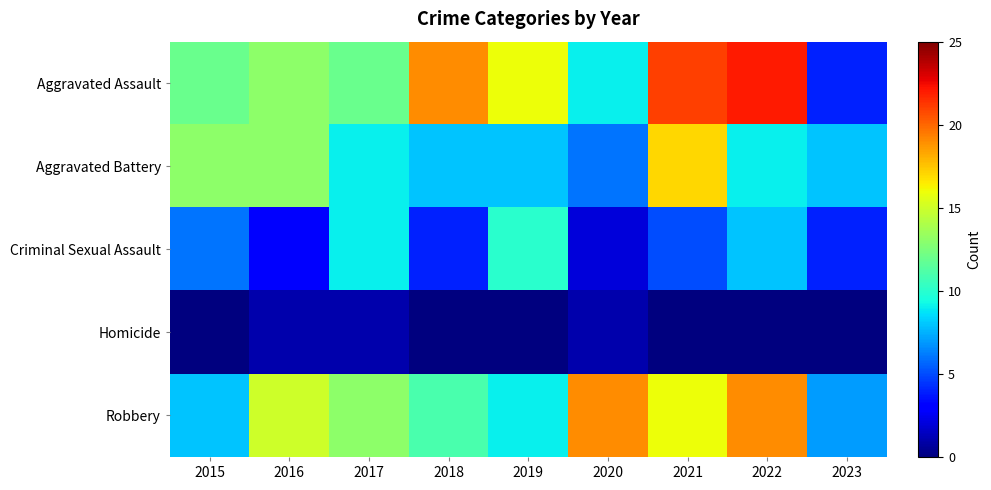

What is the difference between the highest and lowest values at 2017?

12